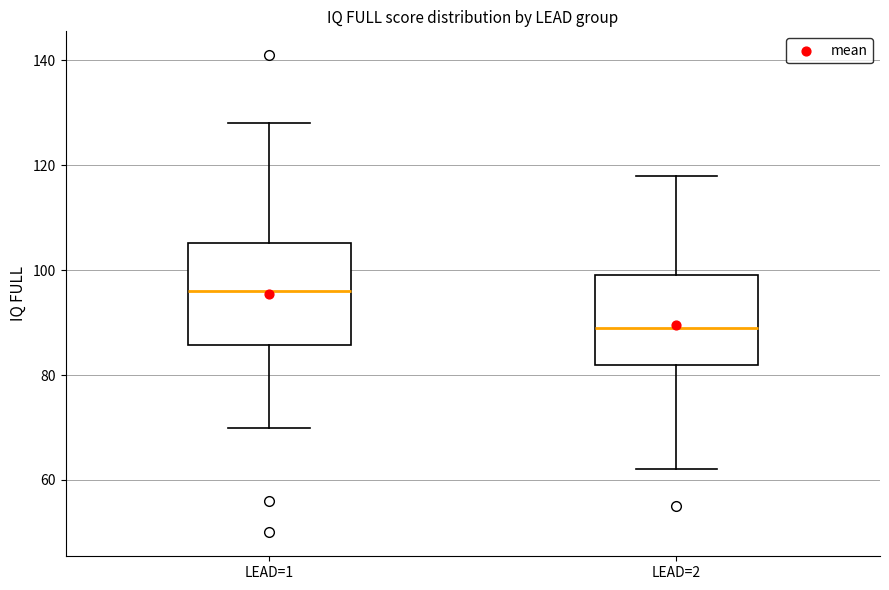

Which box has the highest median line?

LEAD=1